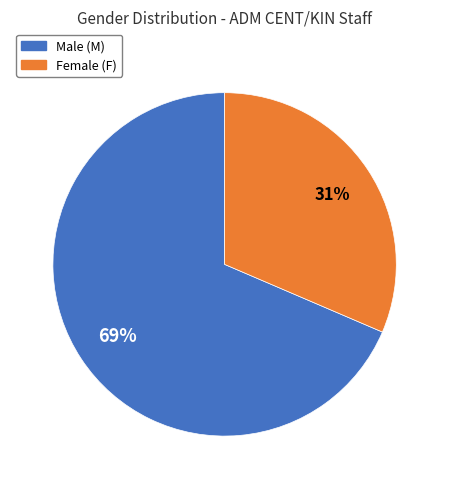

What is the majority slice?

Male (M)